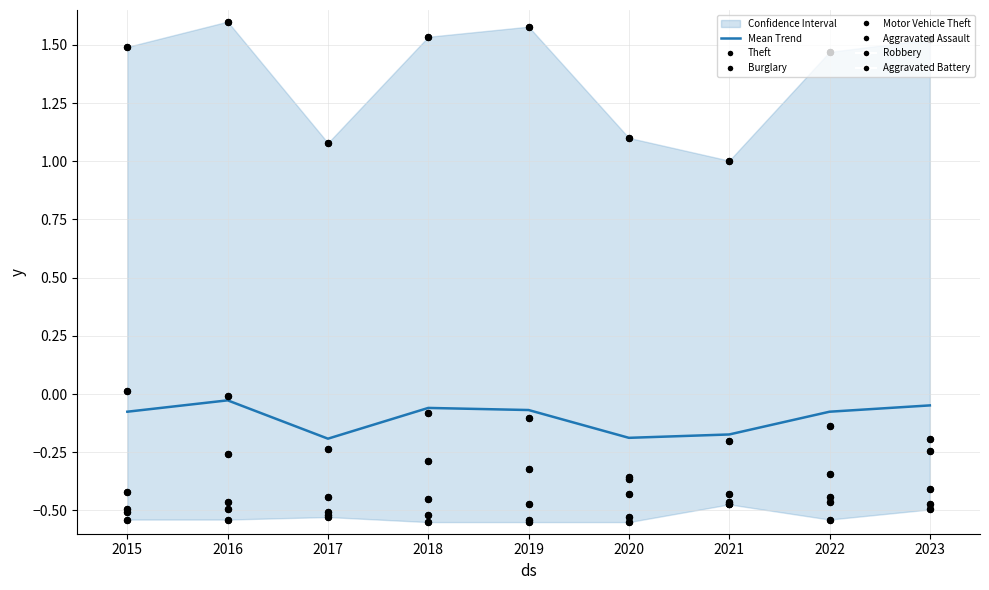

Which series has the largest total across all categories?

Theft